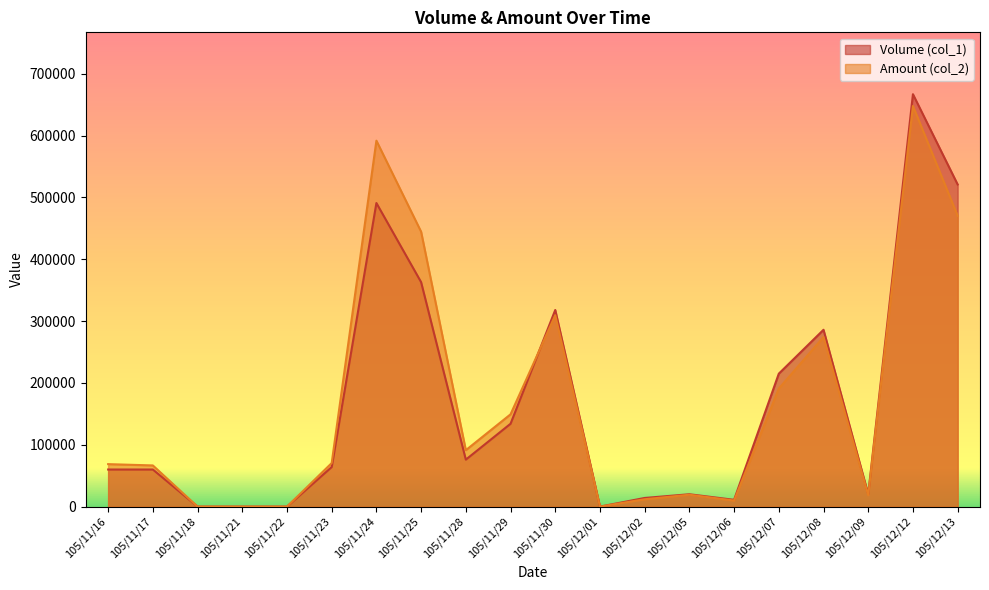

Between 105/12/01 and 105/12/08, which series saw the biggest shift?

Volume (col_1)